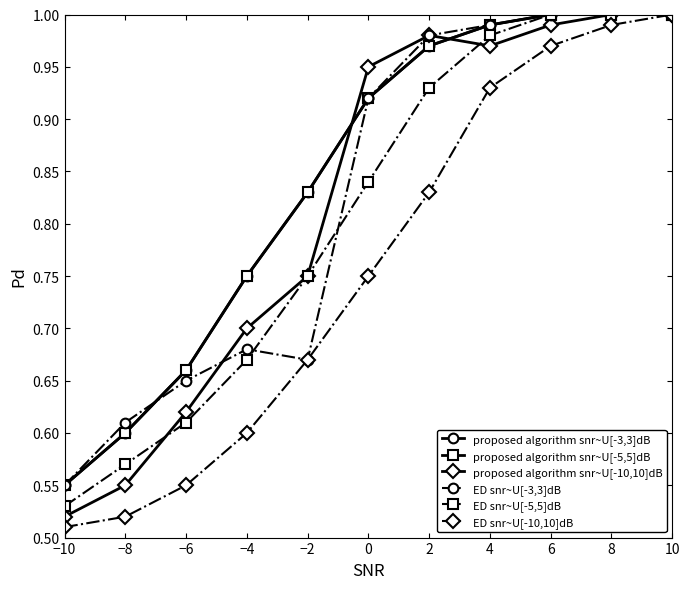

True or false: proposed algorithm snr~U[-10,10]dB has a value of 1.0 at 4.

True